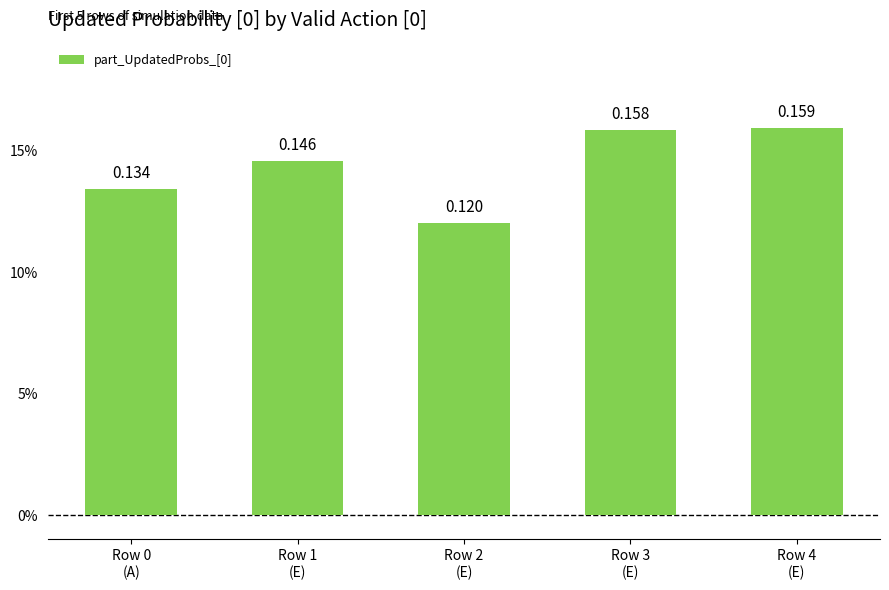

What is the label of the 2nd bar from the left?

Row 1
(E)